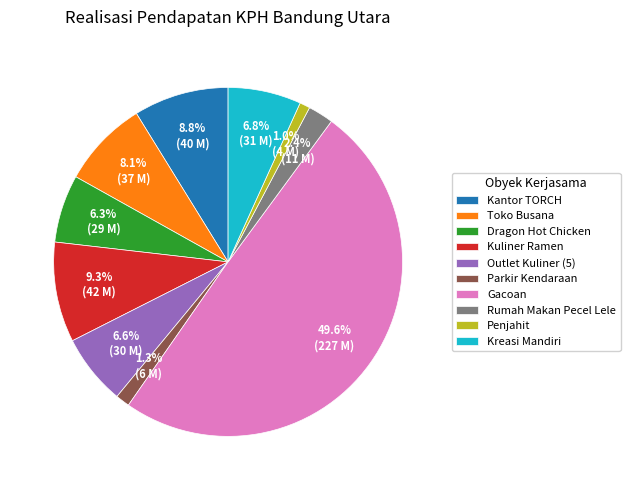

The Toko Busana slice represents 8% of the pie. True or false?

True